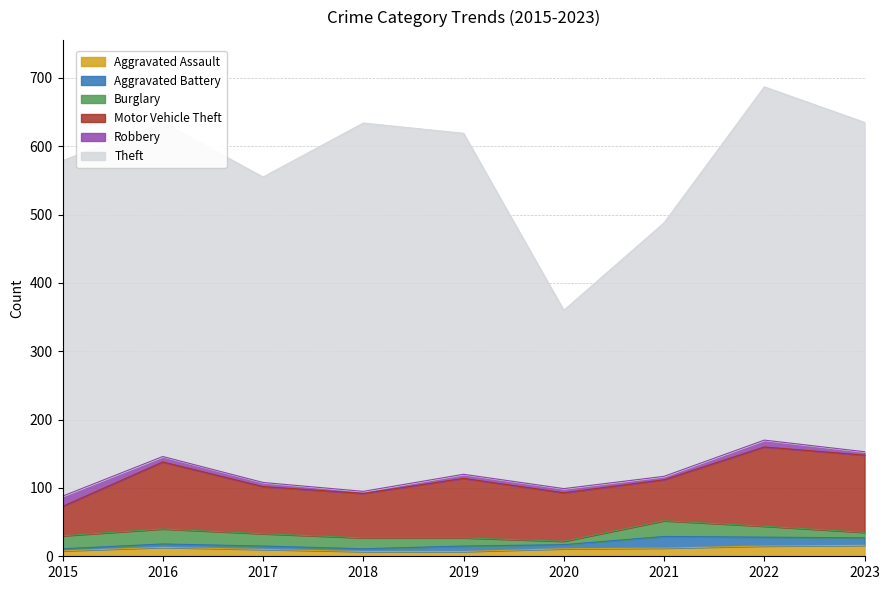

What is the maximum value shown in the chart?

539